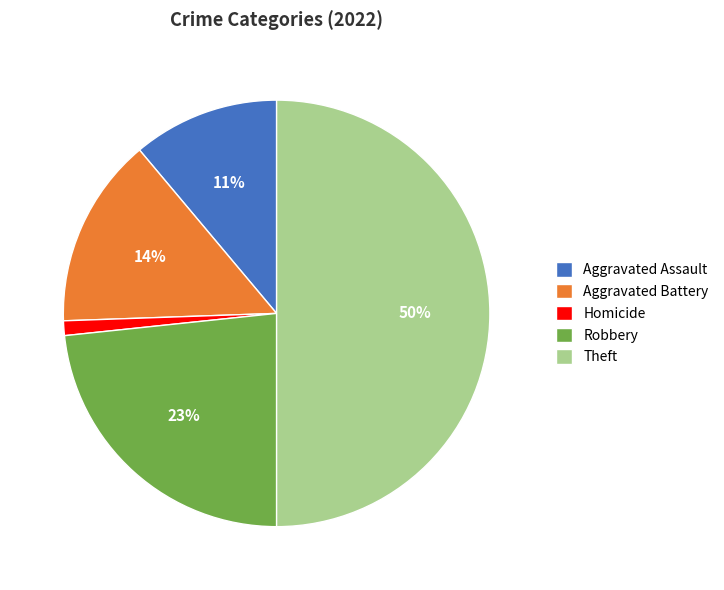

What percentage is the Aggravated Assault slice, to the nearest percent?

11%